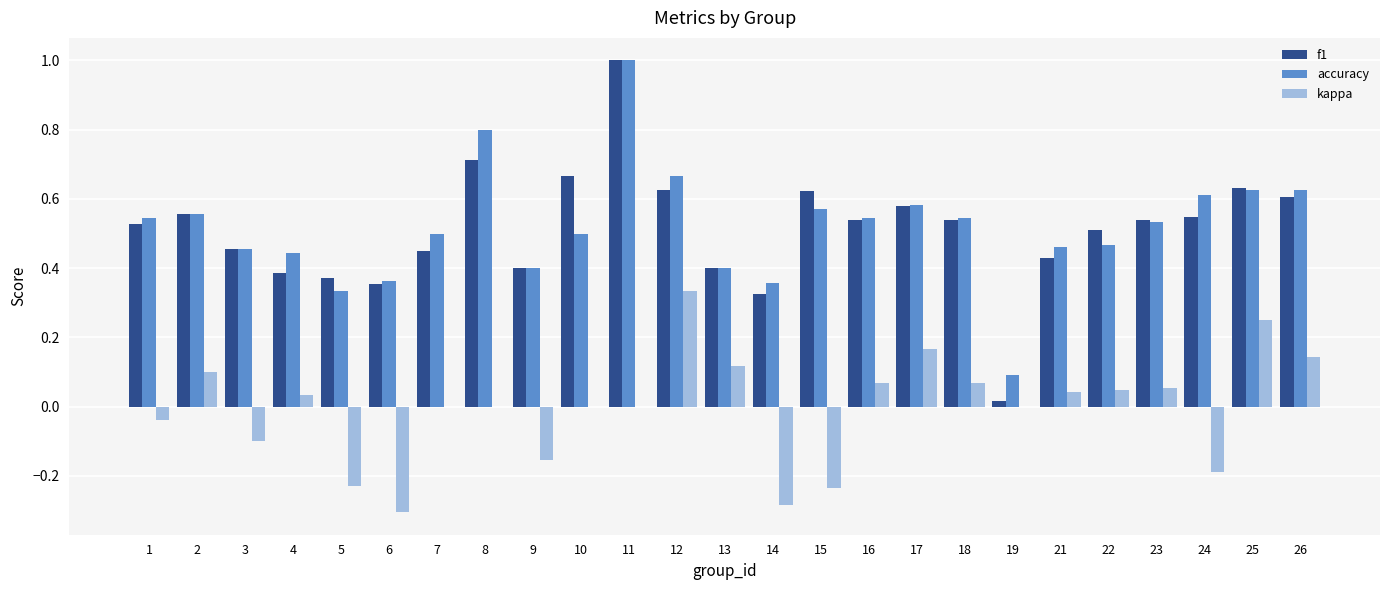

Between 2 and 14, which series saw the biggest shift?

kappa